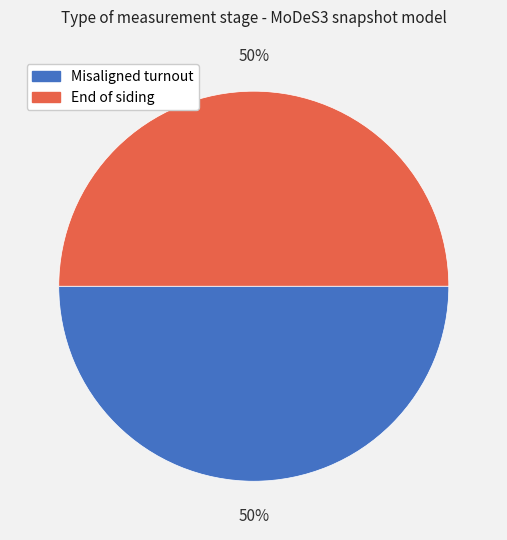

How many segments does this pie chart have?

2